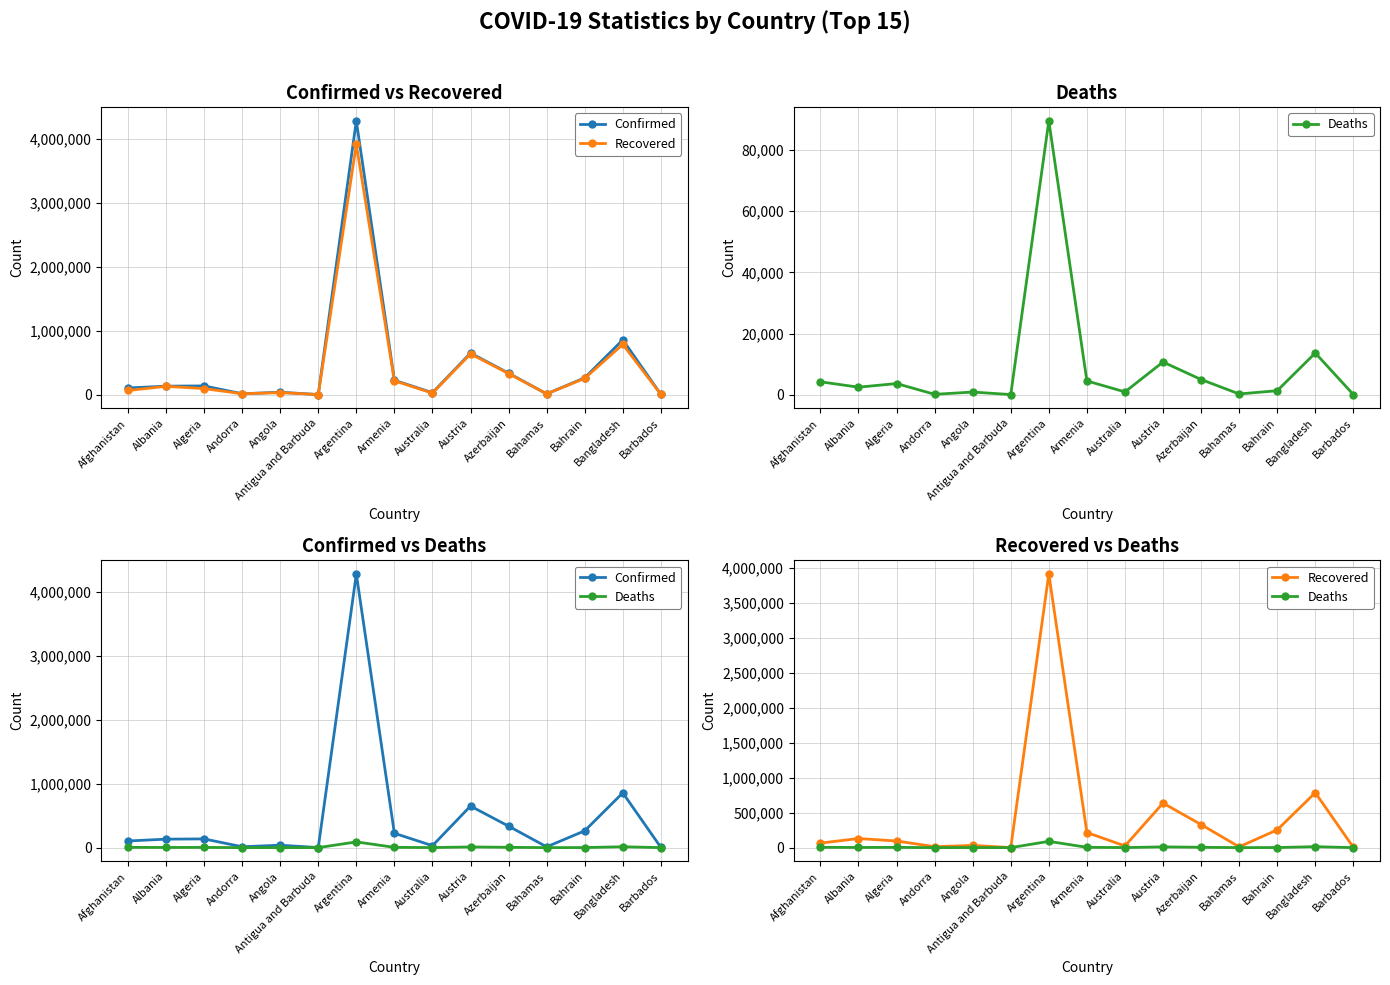

Is the value of Deaths at Azerbaijan greater than the value of Confirmed at Azerbaijan?

No